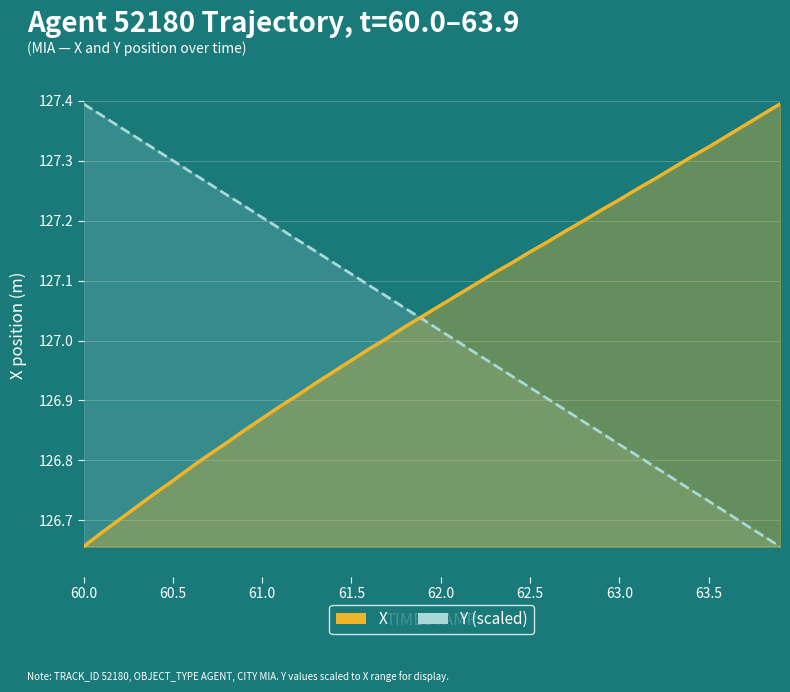

What is the label of the 3rd point from the left?

61.0